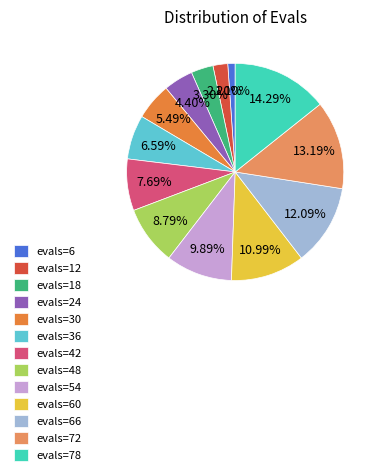

Which has a higher value, evals=42 or evals=18?

evals=42